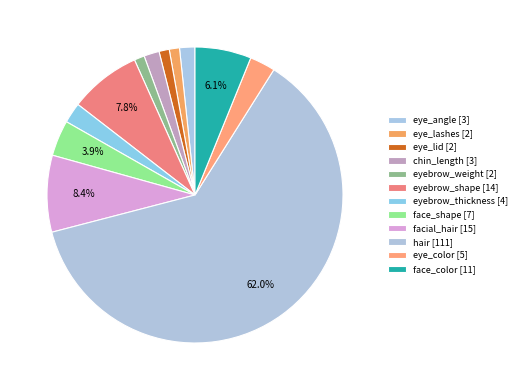

To the nearest percent, what portion does eyebrow_weight represent?

1%